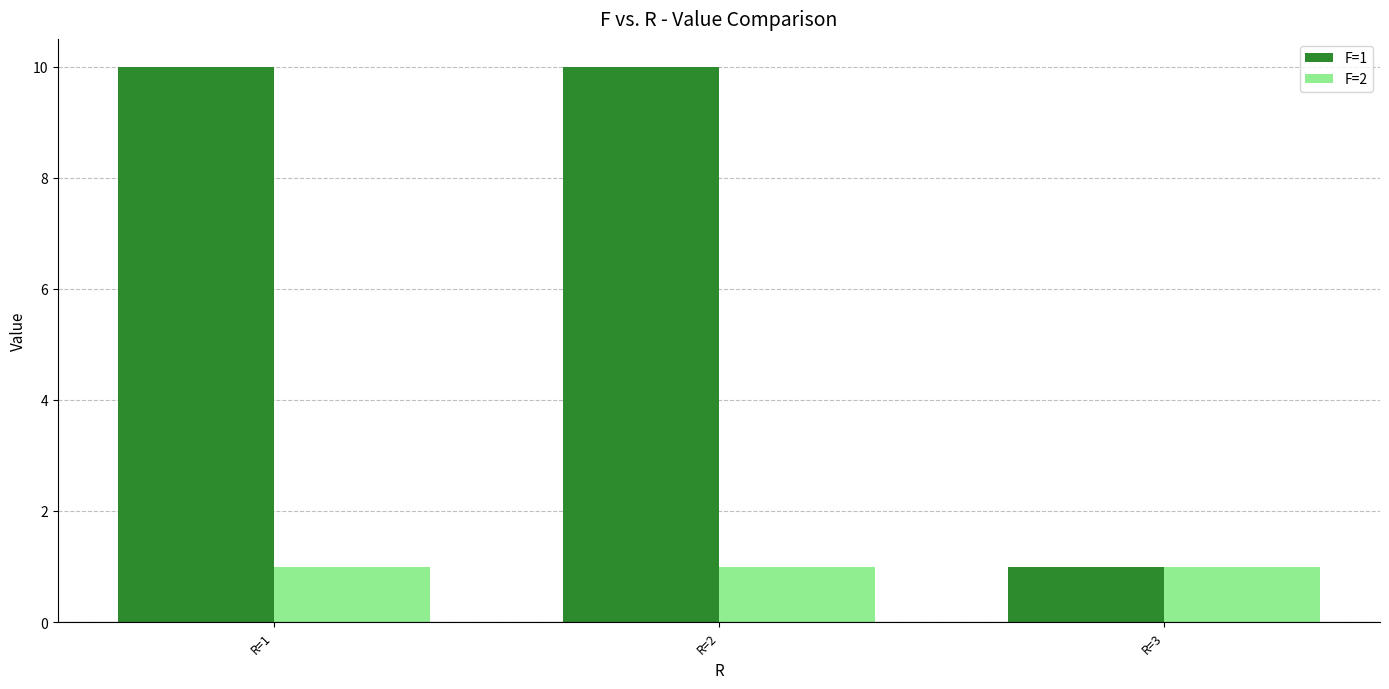

How many values in the F=1 series are below 10?

1